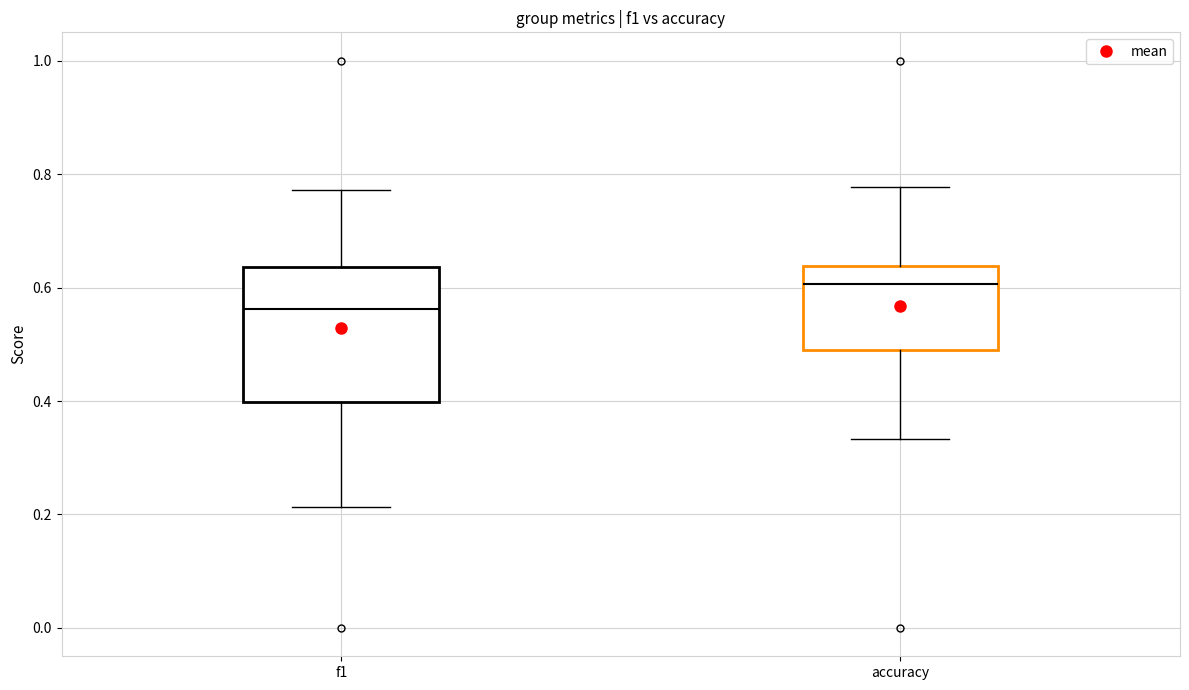

Where does the lower whisker of the box for f1 end on the y-axis? The values are not printed on the chart, so give them approximately, as read against the axis.

0.22